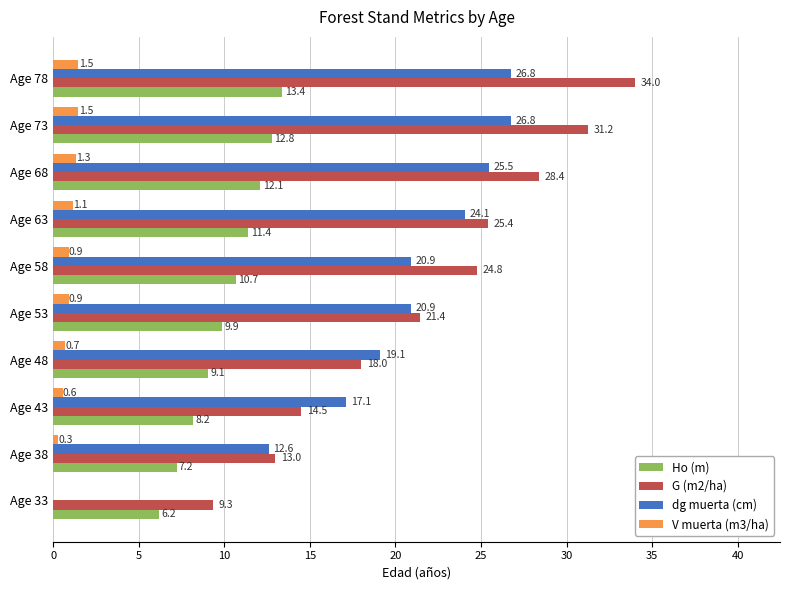

What is the sum of the Ho (m) values at Age 43 and Age 63?

19.6